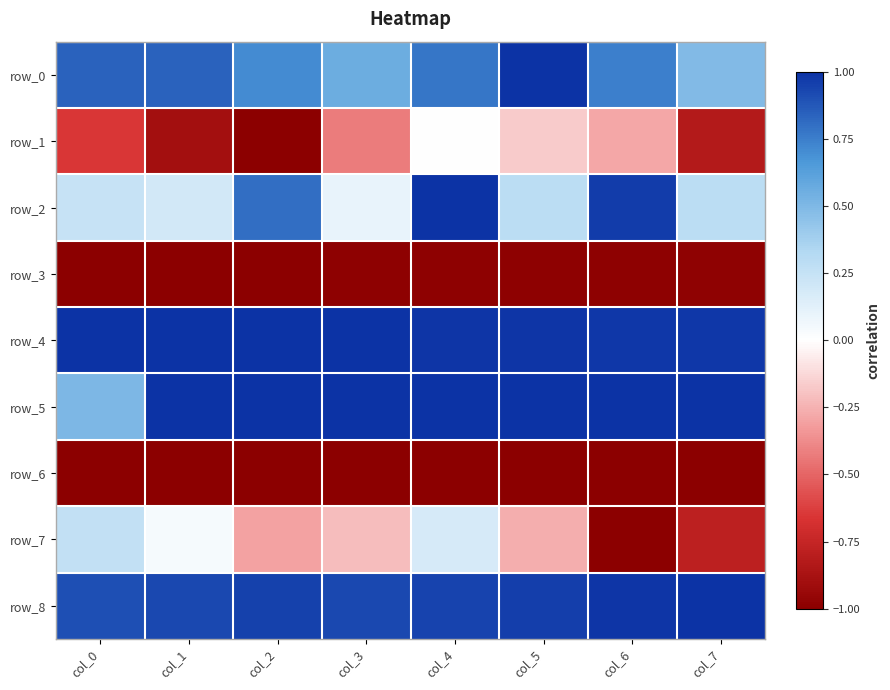

Which series changed the most between col_2 and col_6?

row_1